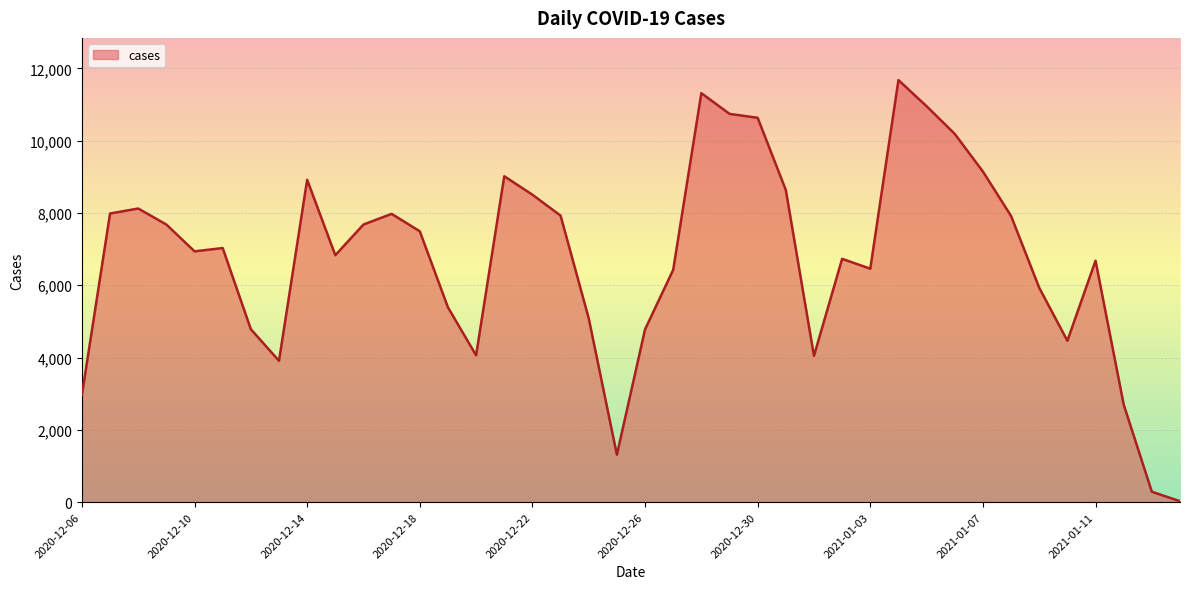

How many lines are shown in the chart?

1